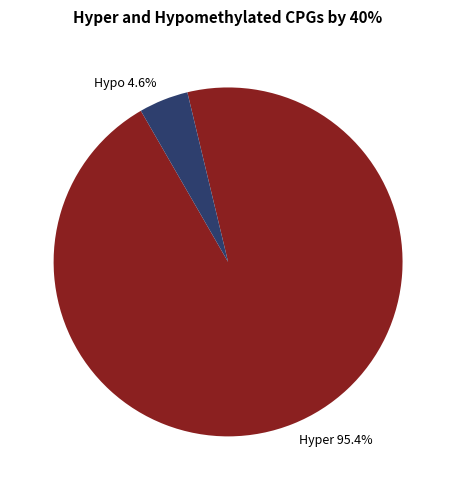

To the nearest percent, what is the difference between the largest and smallest slice percentages?

91%